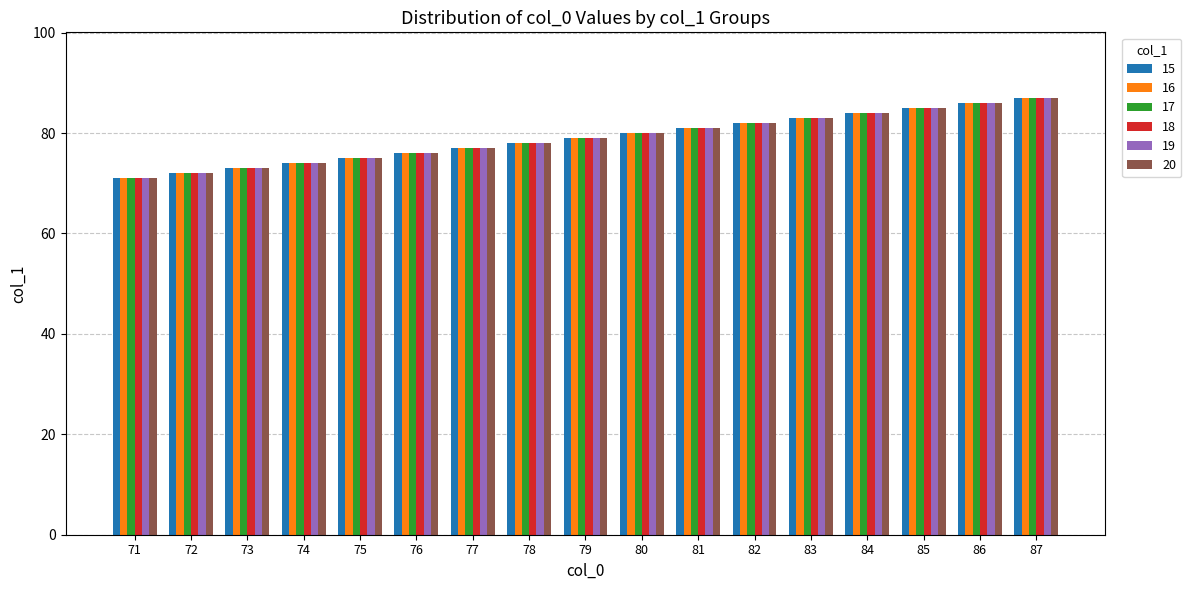

What is the sum of all 17 values?

1343